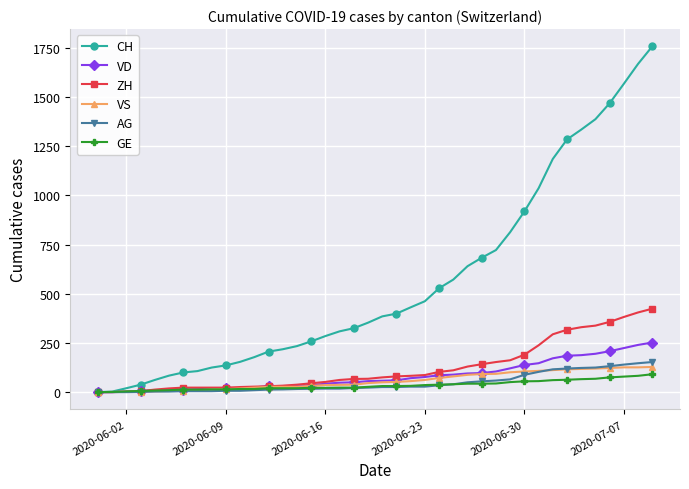

What is the greatest value displayed?

1757